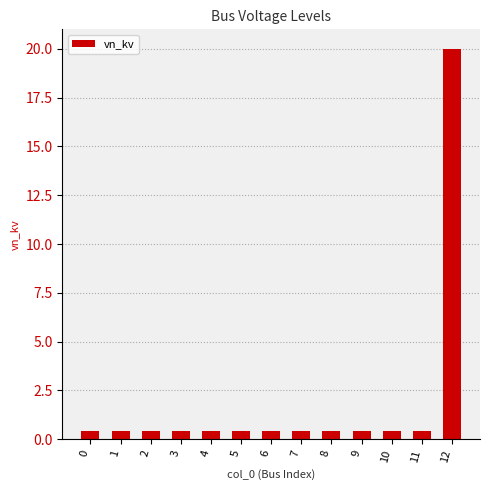

What is the sum of all values?

24.8